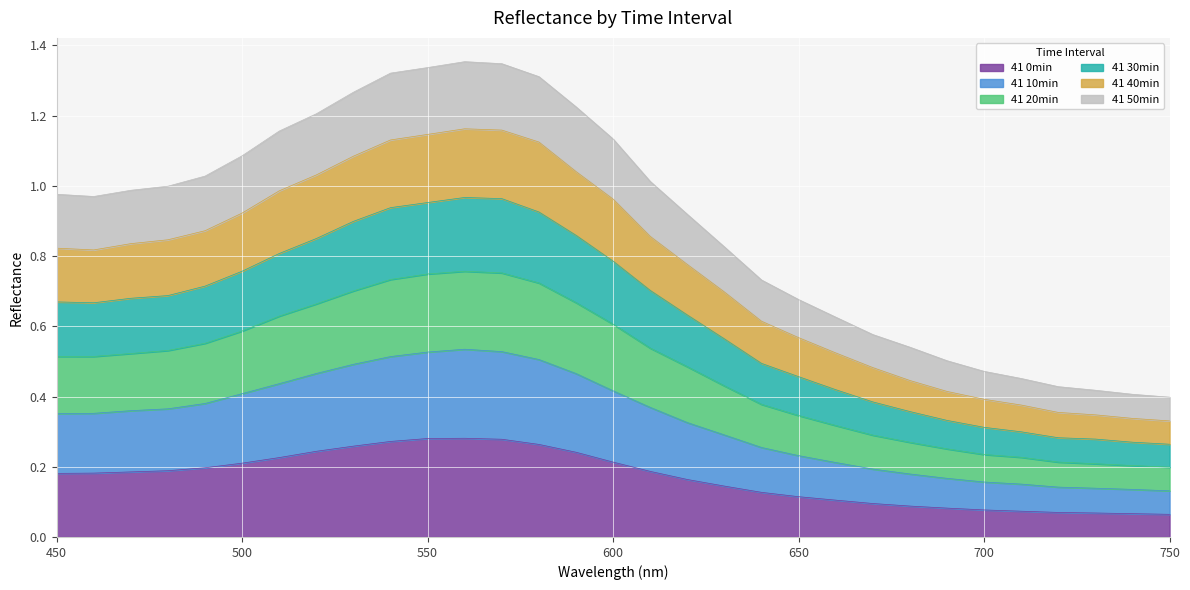

What is the total value across all series at 750?

0.4